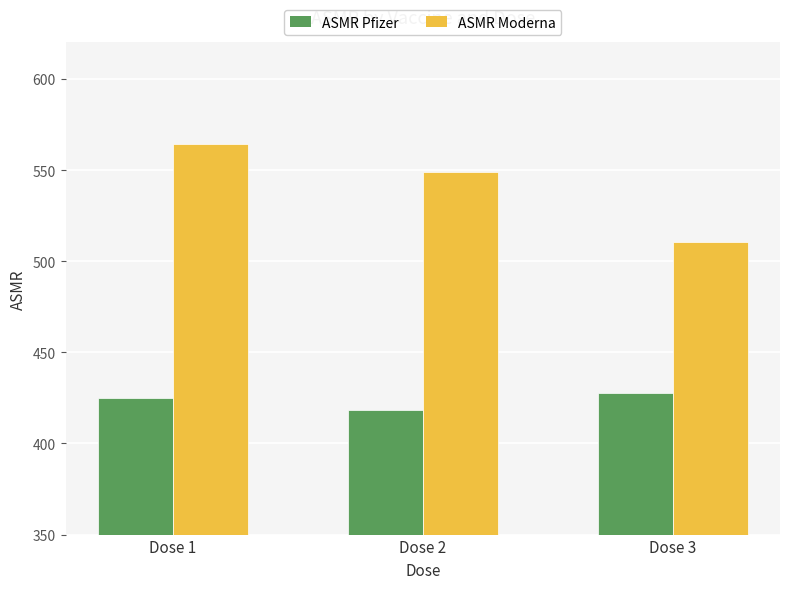

Rank the categories by ASMR Moderna value from lowest to highest.

Dose 3, Dose 2, Dose 1